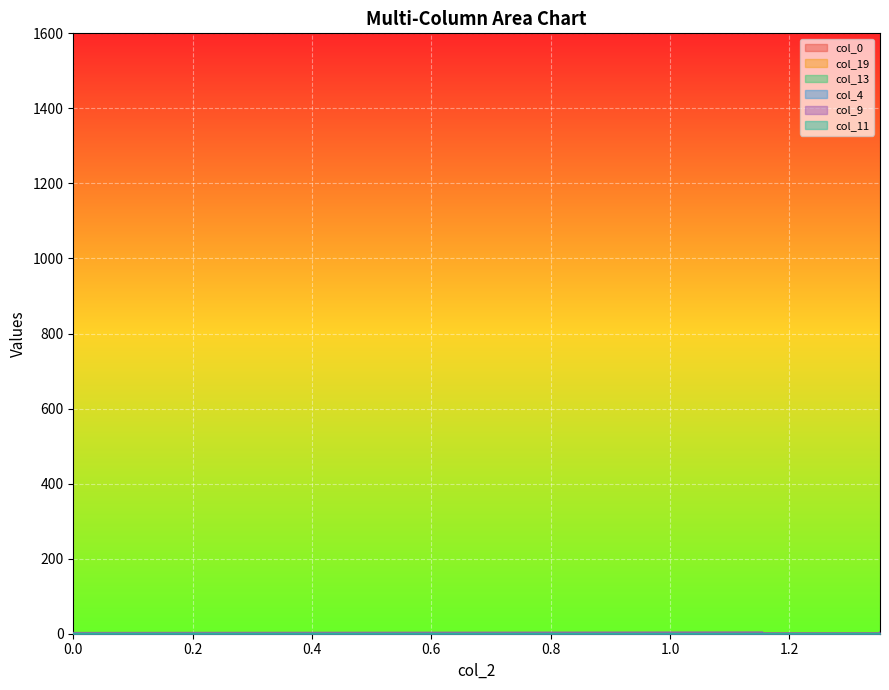

What is the greatest value displayed?

4.5